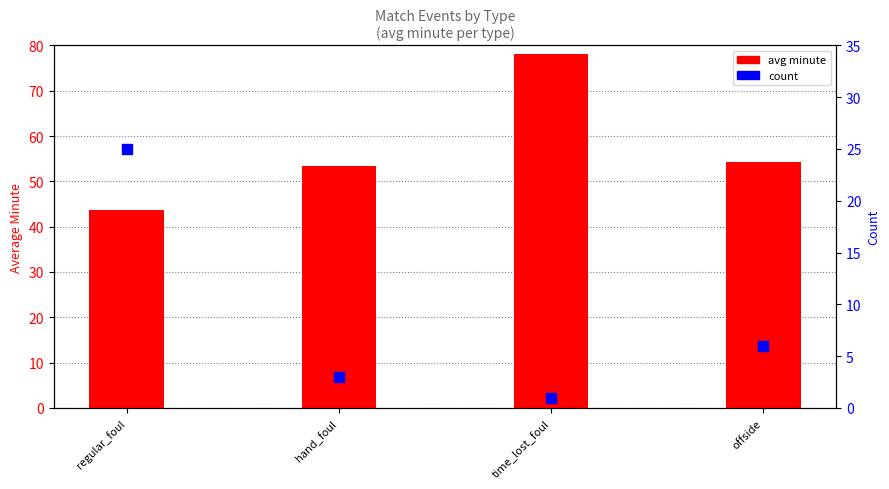

What is the total value across all series at hand_foul?

56.3